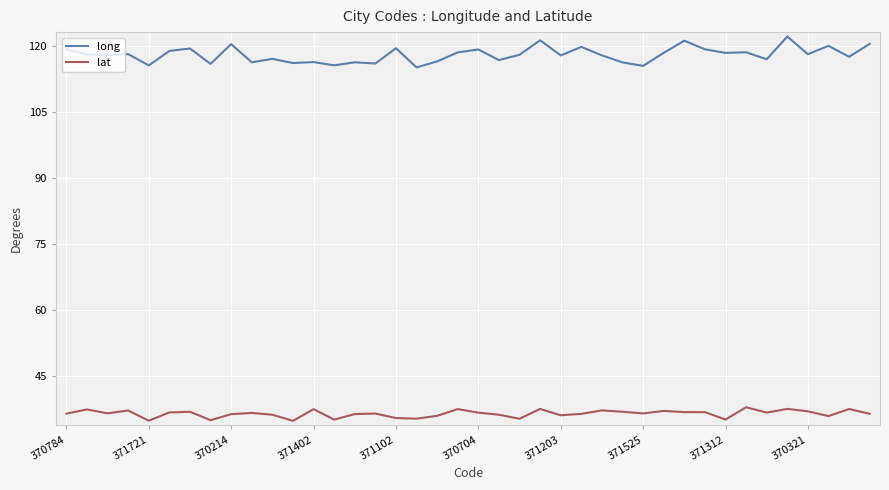

Which series has the largest range (max minus min)?

long